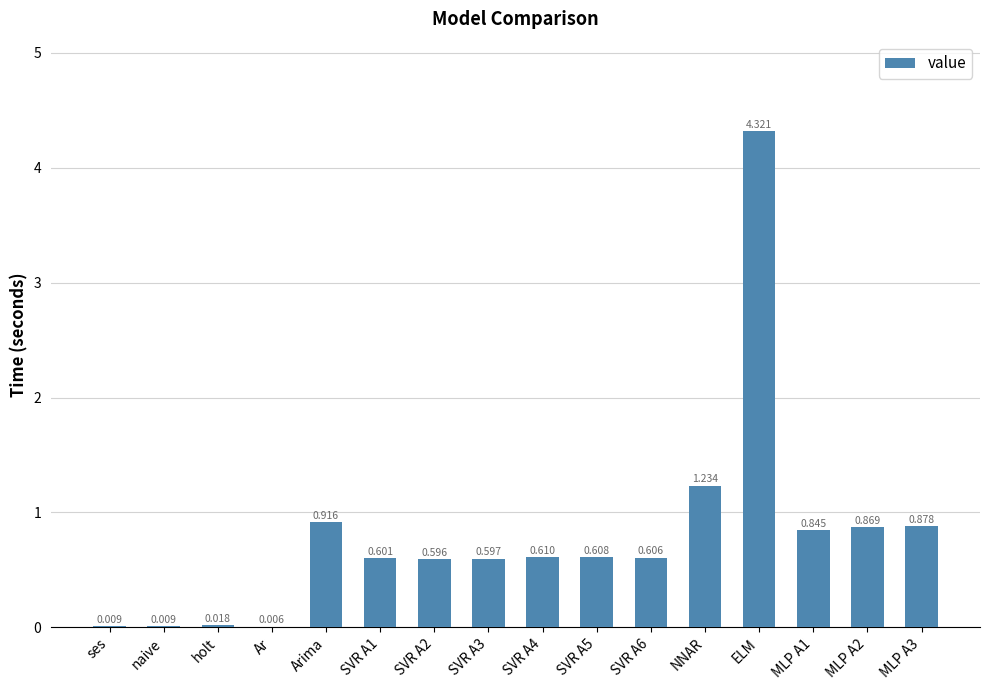

At which label is the value closest to 2?

NNAR